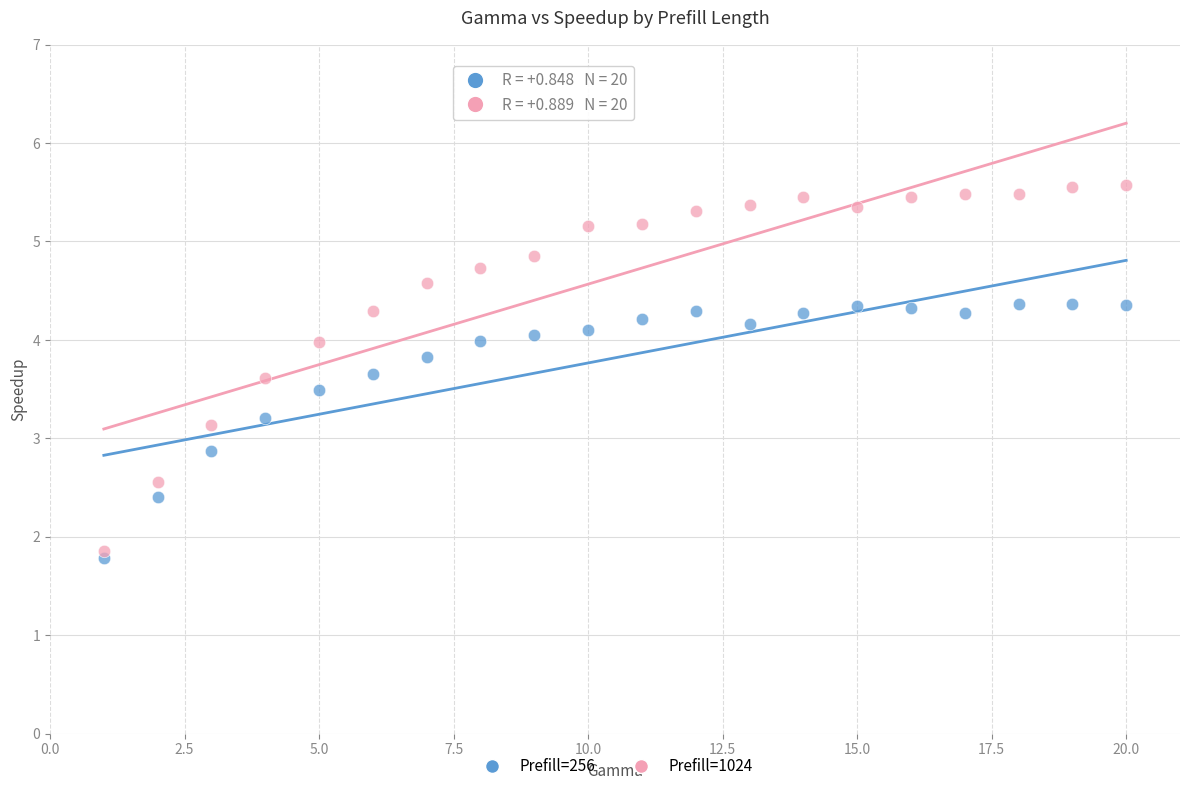

What are all the series names shown in the legend?

Prefill=256, Prefill=1024